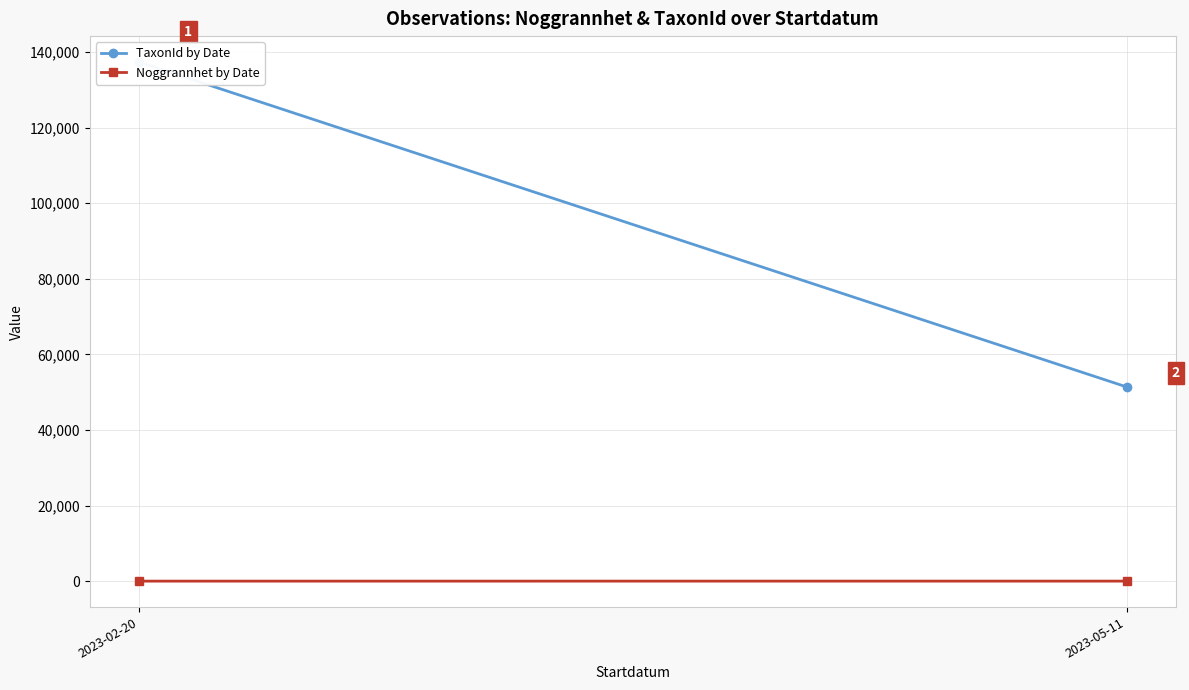

What is the spread (max minus min) of values at 2023-05-11?

51374.2